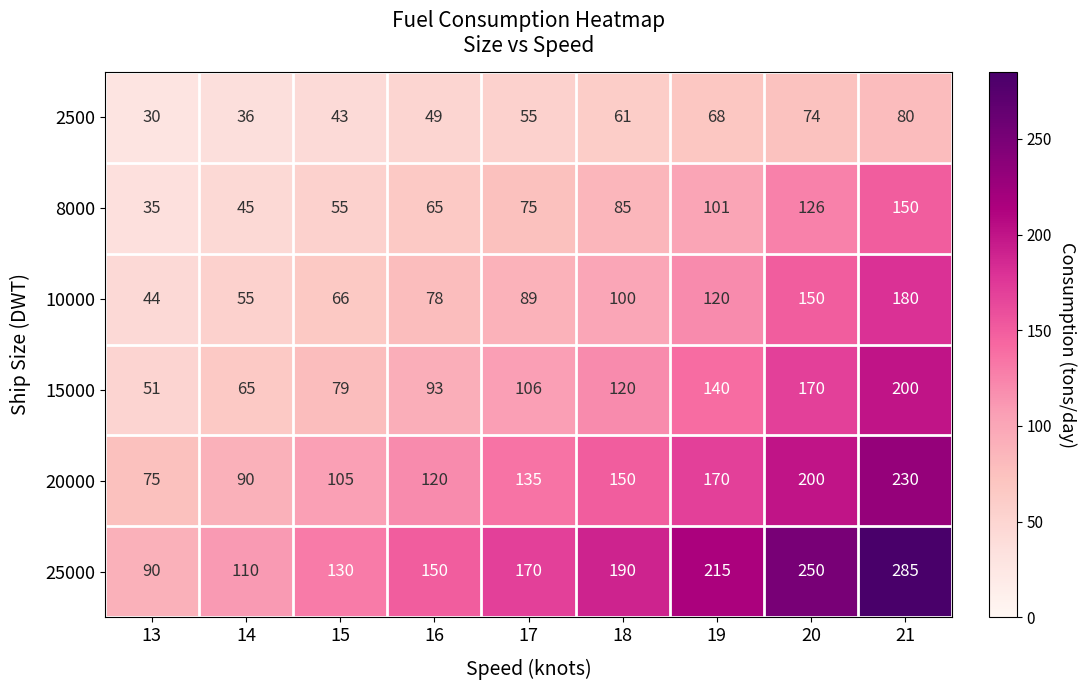

What is the difference between the second highest and minimum values in the 25000 series?

160